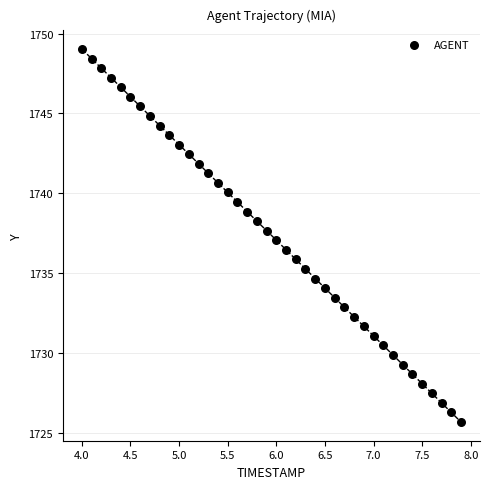

What is the range of X values (max minus min)?

3.9